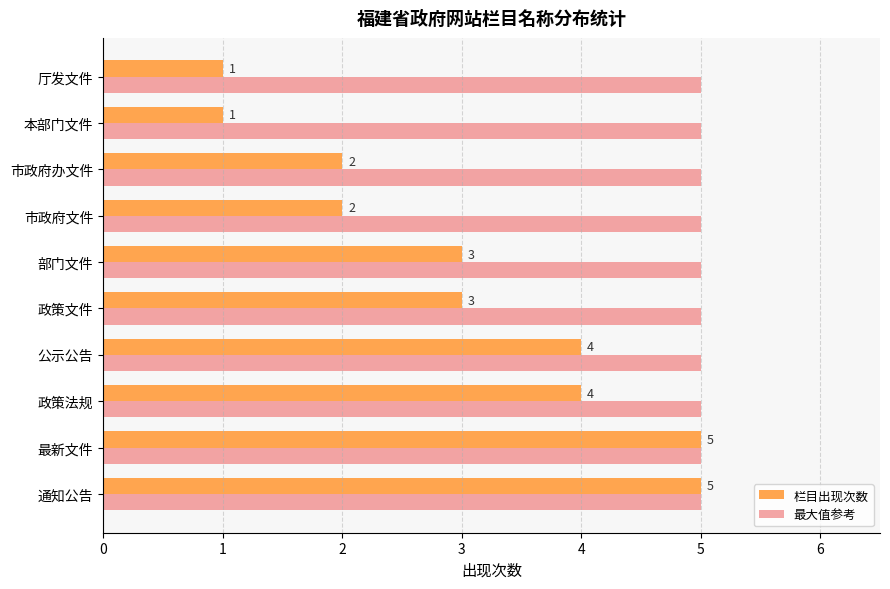

The value of 最大值参考 at 市政府文件 is 9. True or false?

False